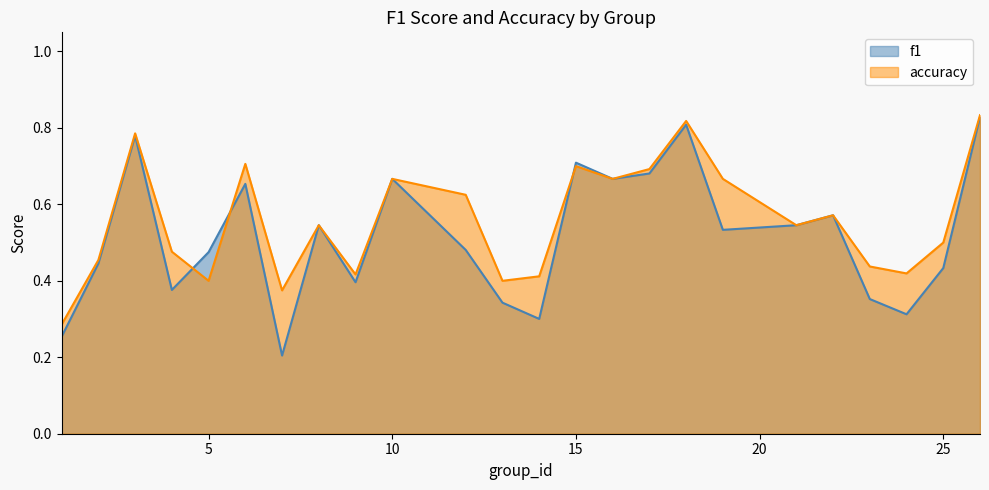

At which category is the sum across all series the highest?

26